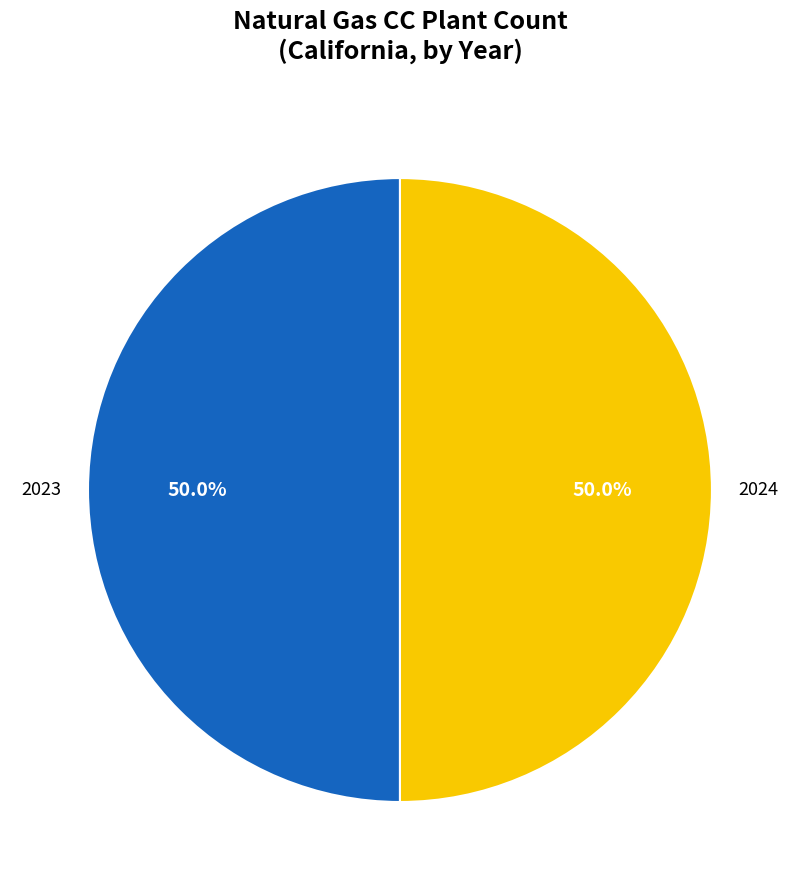

How many slices are in this pie chart?

2